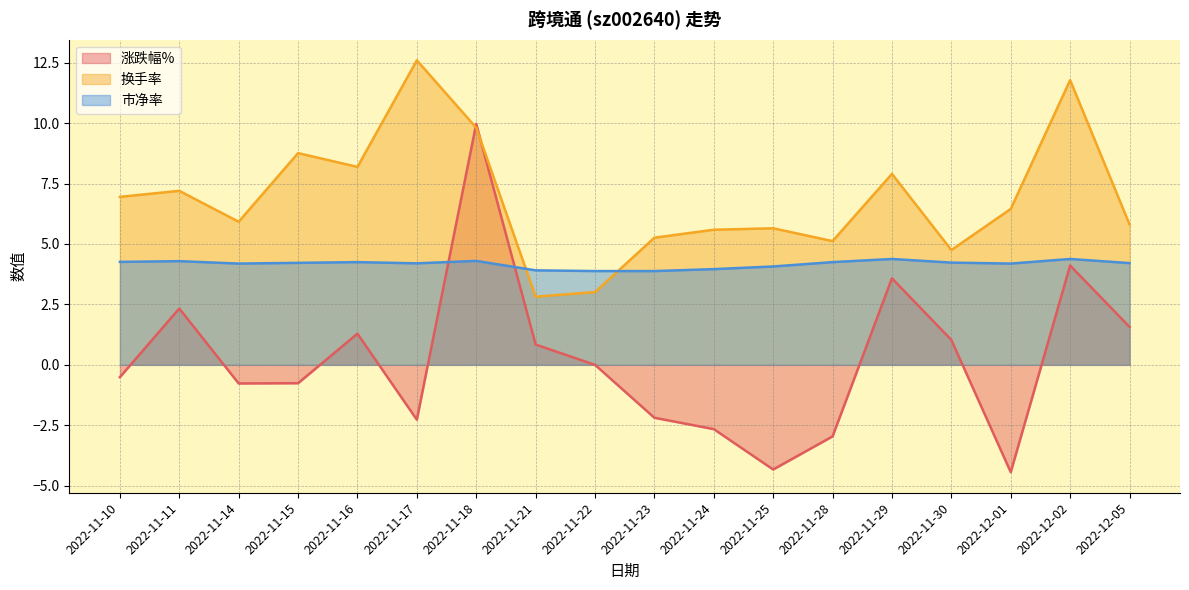

How many times do 换手率 and 涨跌幅% cross each other?

2